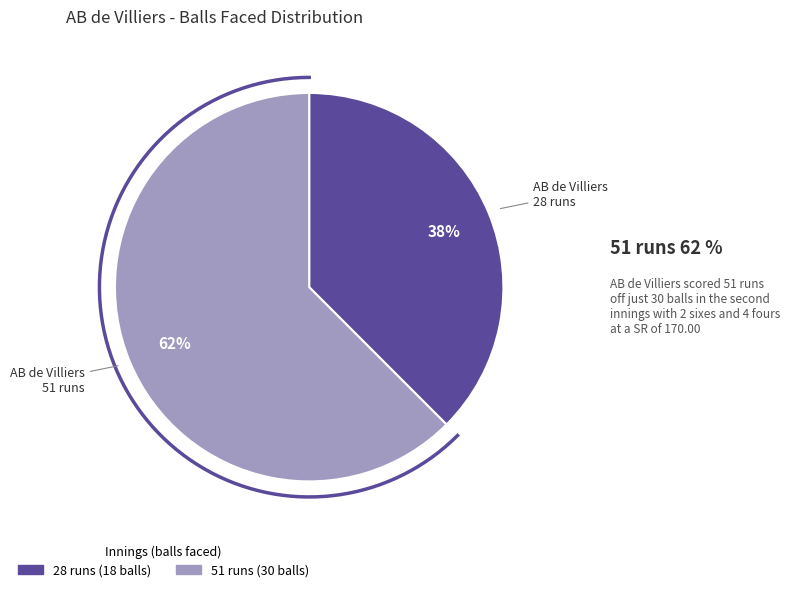

What is the total percentage of 51 runs (30 balls) and 28 runs (18 balls)?

100.0%